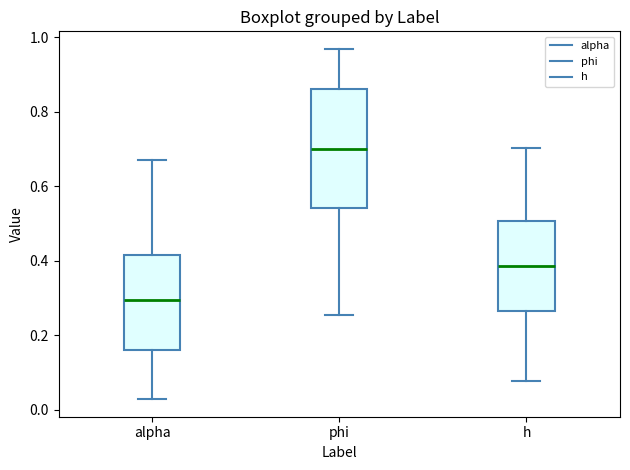

Which box has the highest median line?

phi